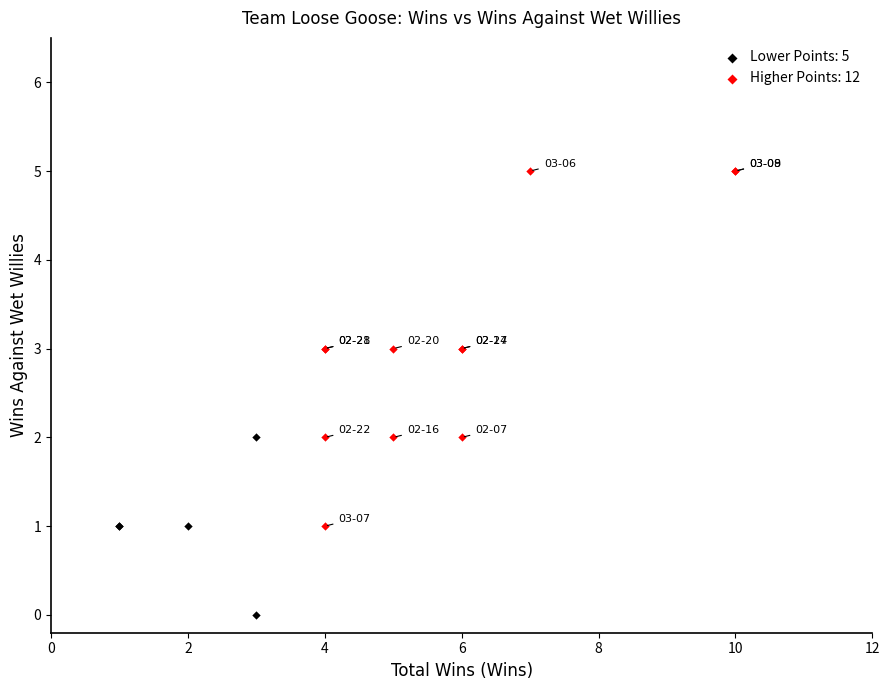

Which series contains the highest Y value?

Higher Points: 12